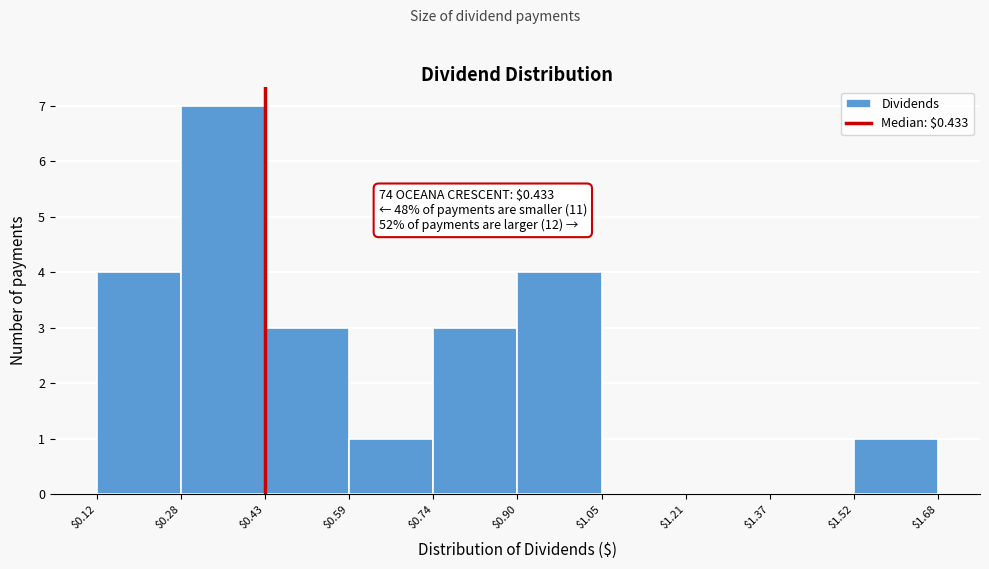

Which range on the x-axis has the tallest bar?

$0.28 to $0.43